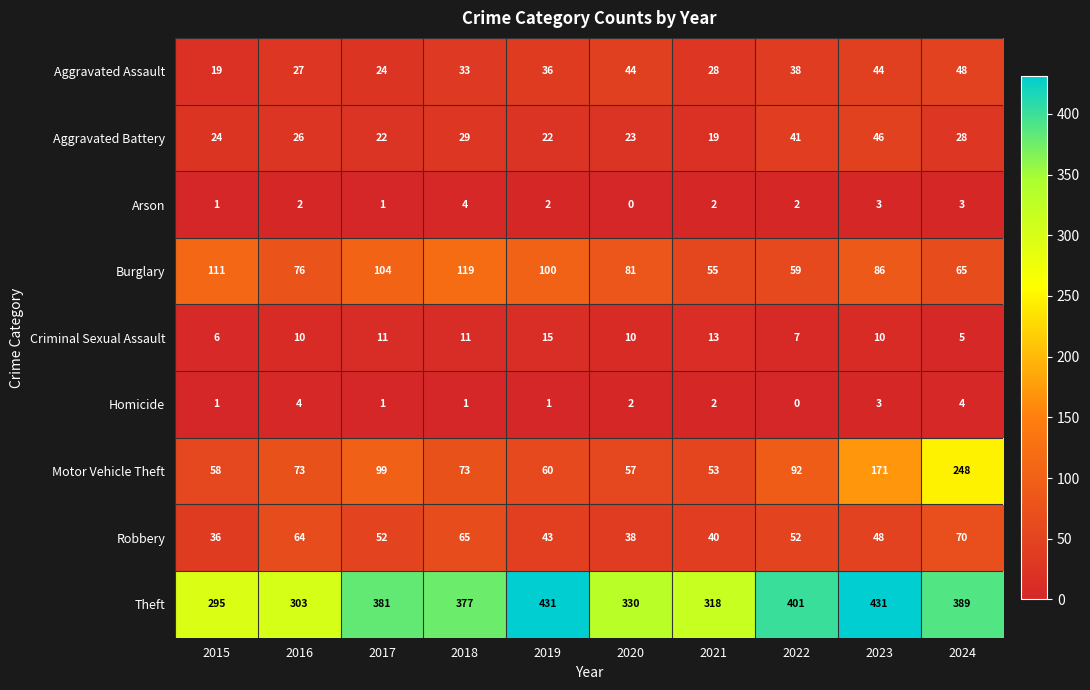

How many values in the Aggravated Battery series are below 26?

5